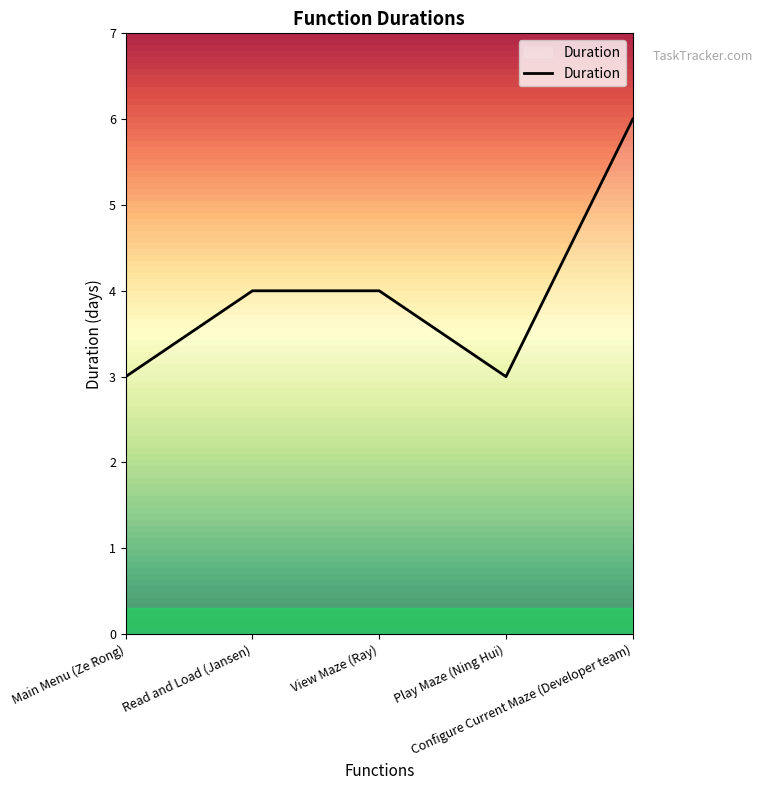

How many interior local valleys (lower than both neighbors) does the data have?

1